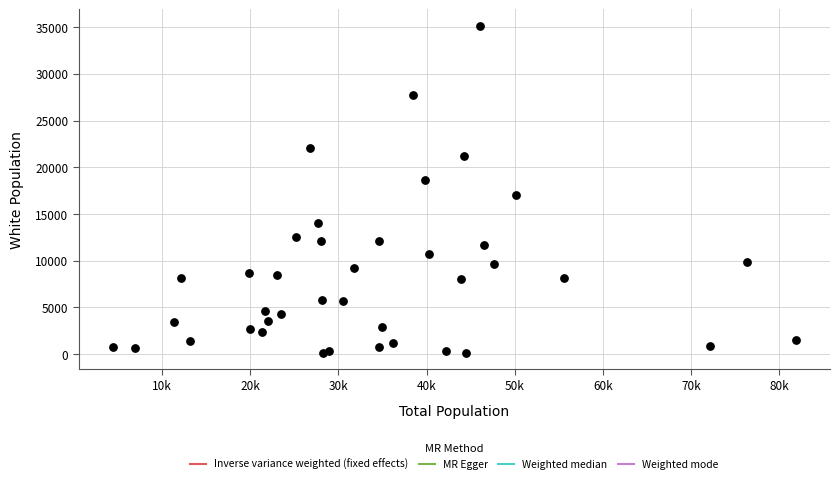

What Y value in the scatter plot is closest to 17629?

17032.1